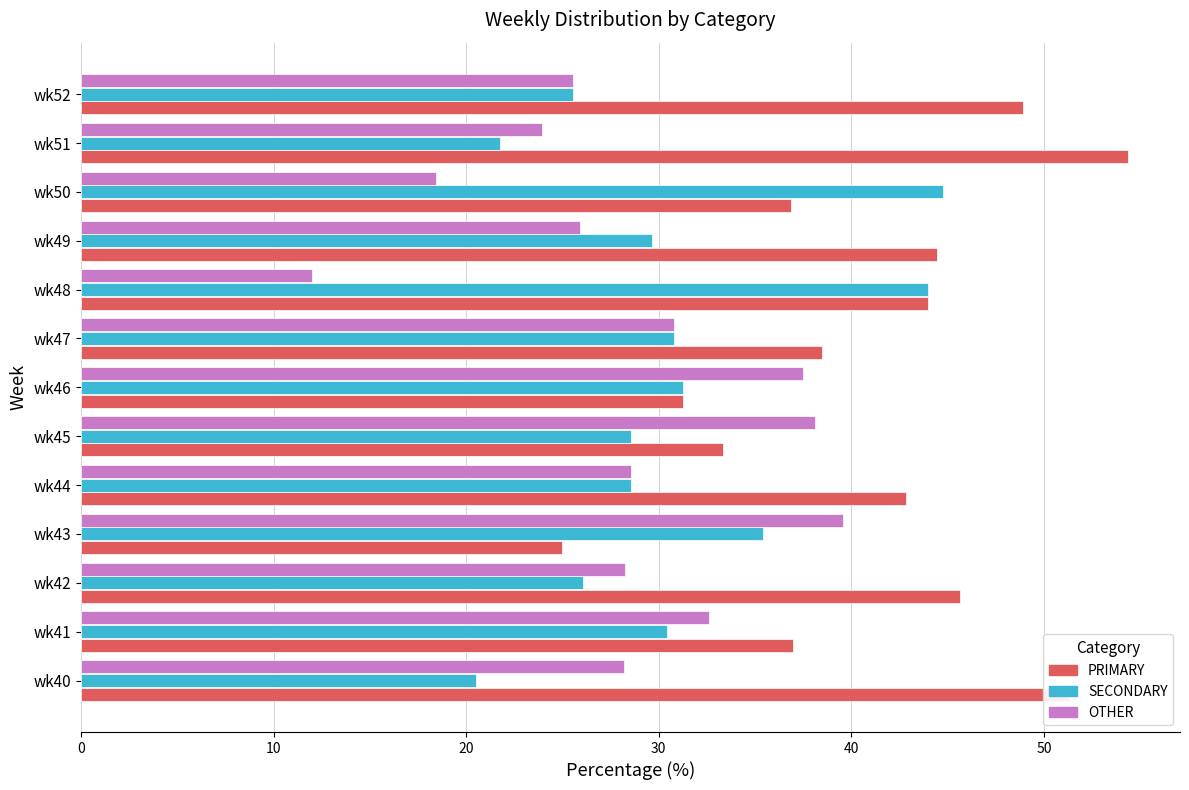

Is it true that PRIMARY equals 44.0 at wk48?

True